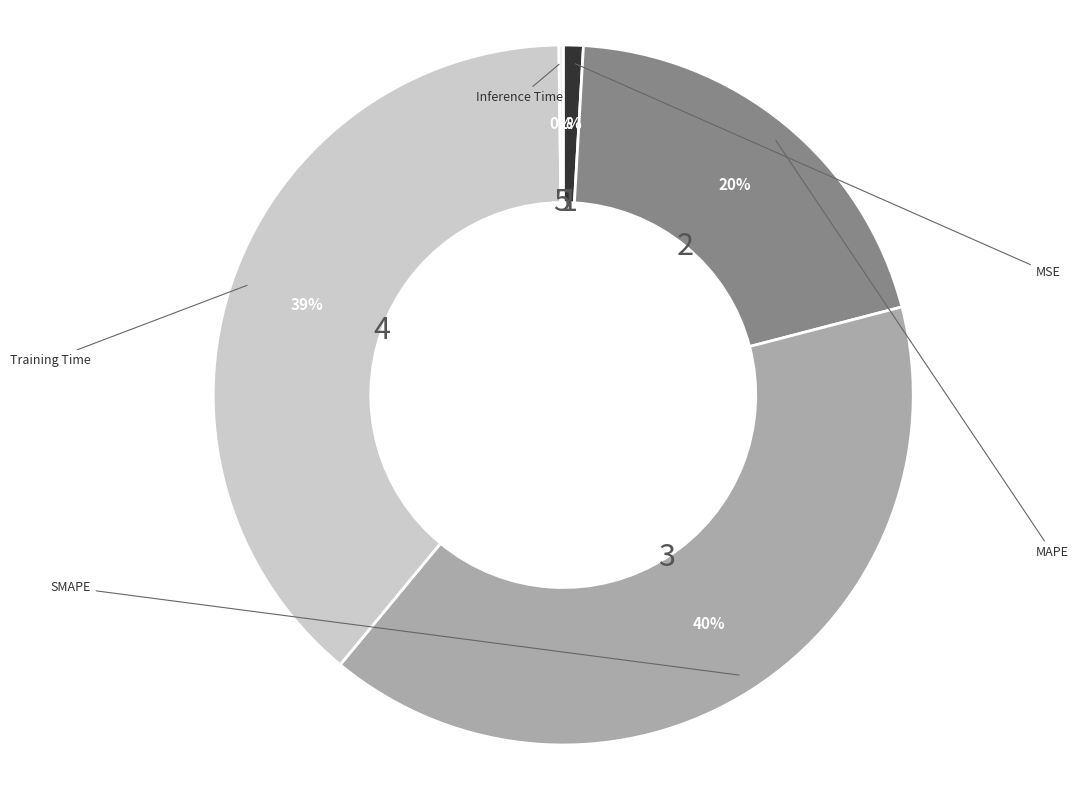

How many segments does this pie chart have?

5